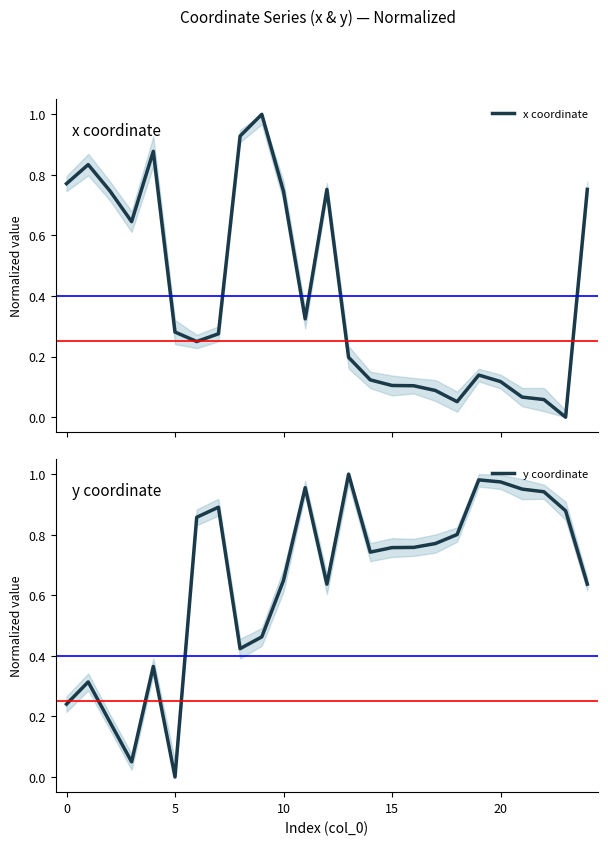

Is it true that y coordinate equals 0.9 at 23?

True